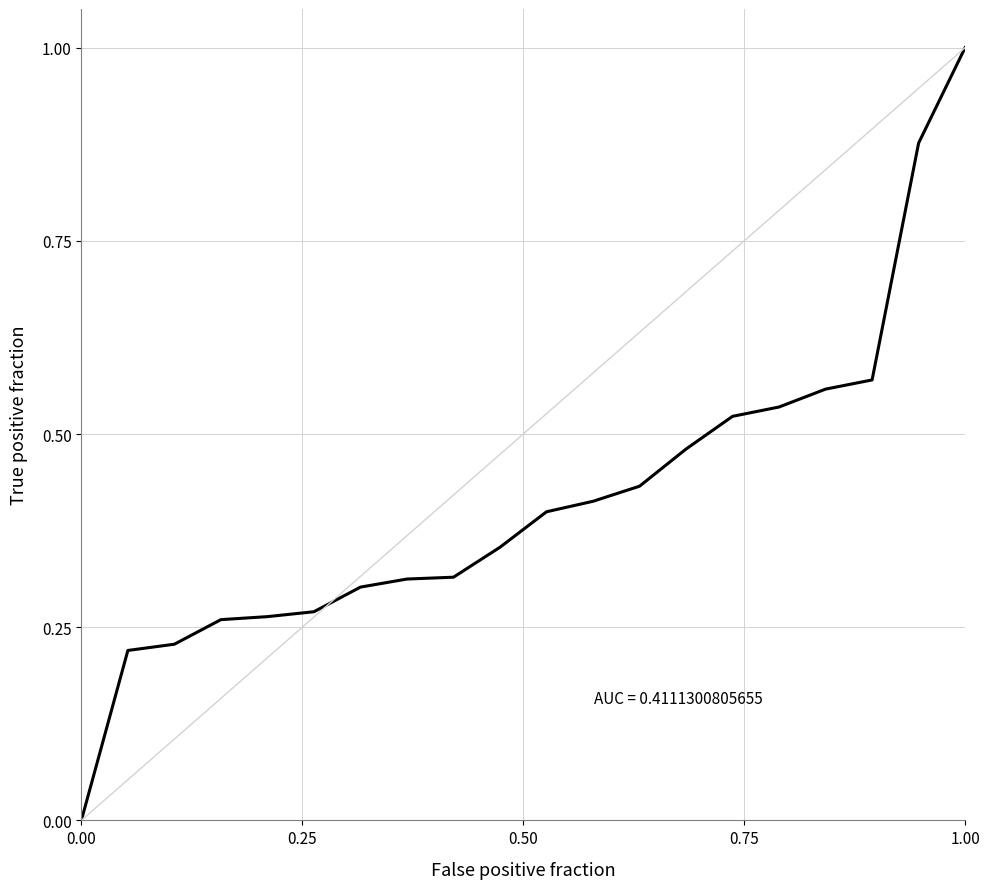

Is it true that the value at 11 is 0.1?

False